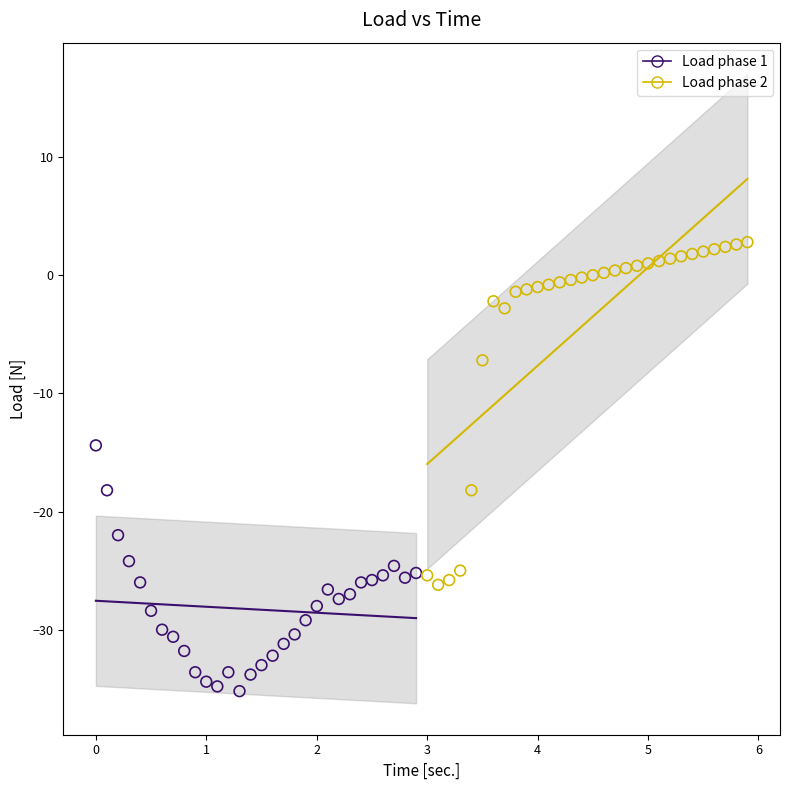

Which series has the widest spread of Y values?

Load phase 2